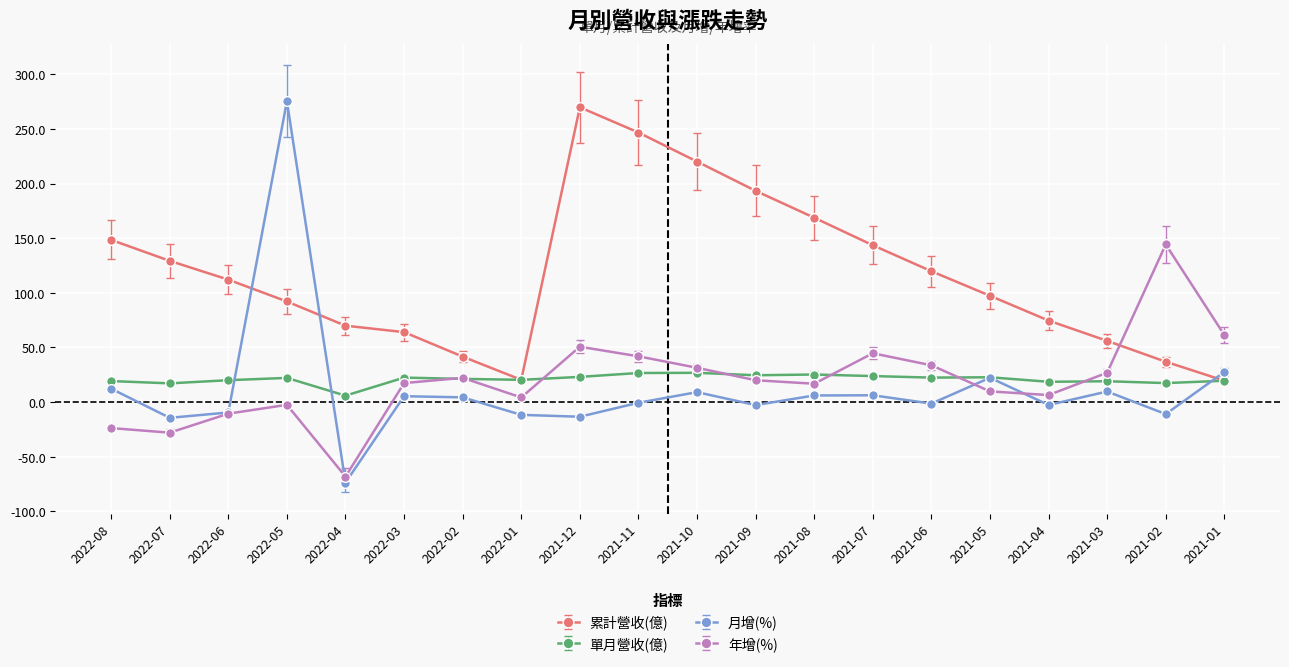

At 2021-07, list the series in order from smallest to largest.

月增(%), 單月營收(億), 年增(%), 累計營收(億)